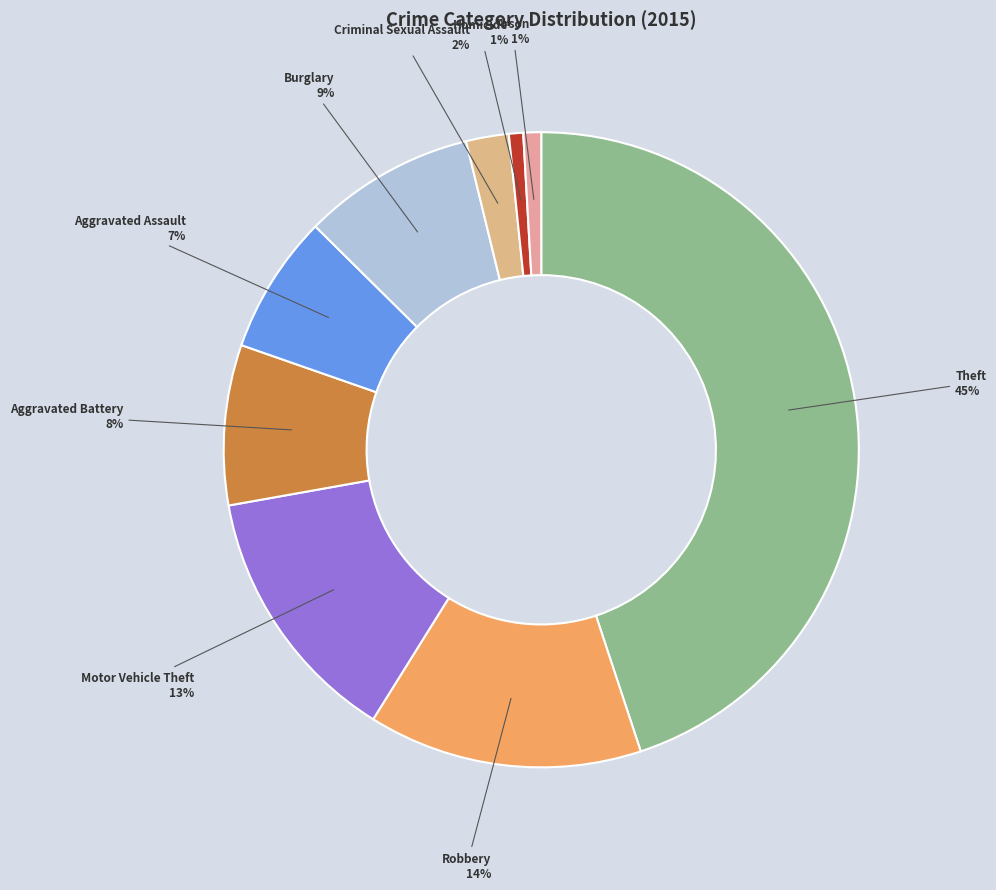

How many segments does this pie chart have?

9